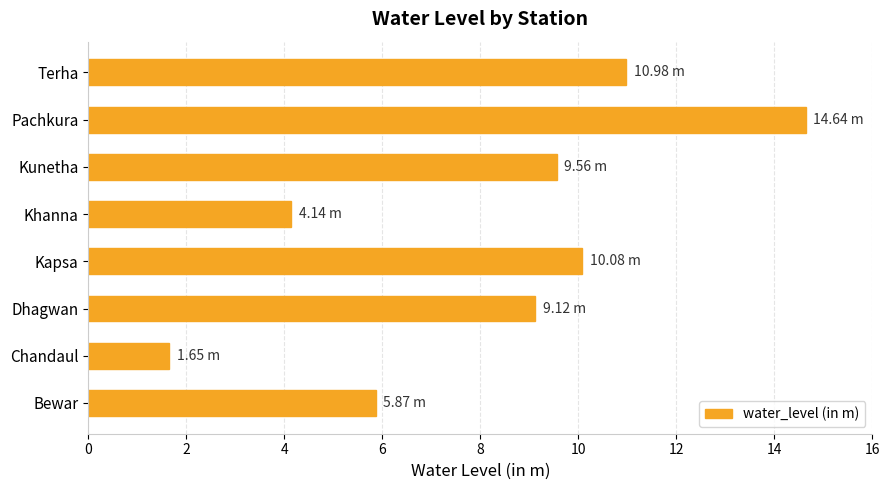

Which label corresponds to the smallest value in the chart?

Chandaul